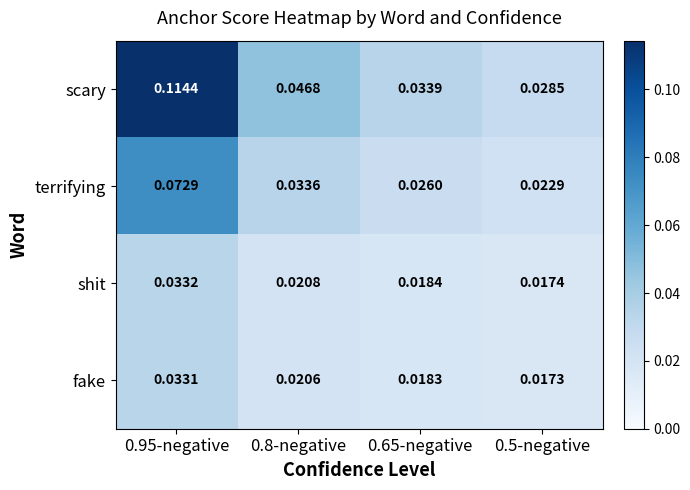

Which series has the largest total across all categories?

scary